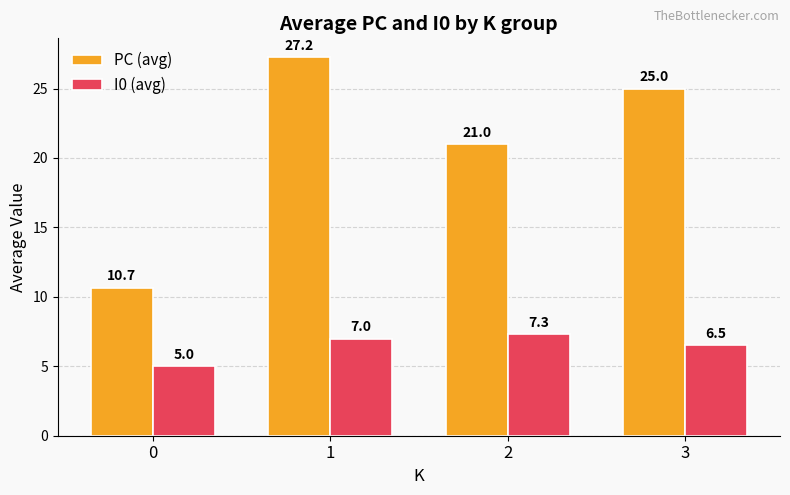

Rank the series at 2 from lowest to highest value.

I0 (avg), PC (avg)